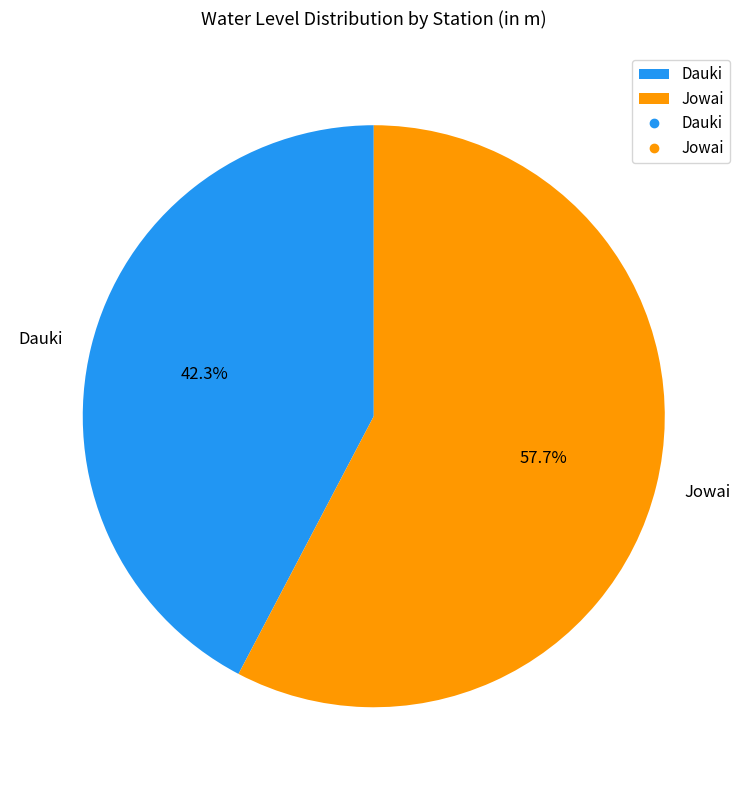

What portion of the pie excludes Jowai?

42.3%